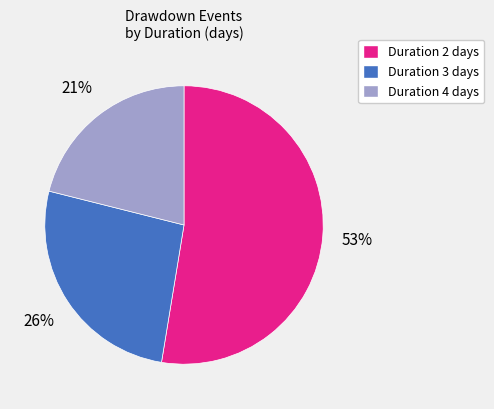

To the nearest percent, what is the average slice percentage?

33%